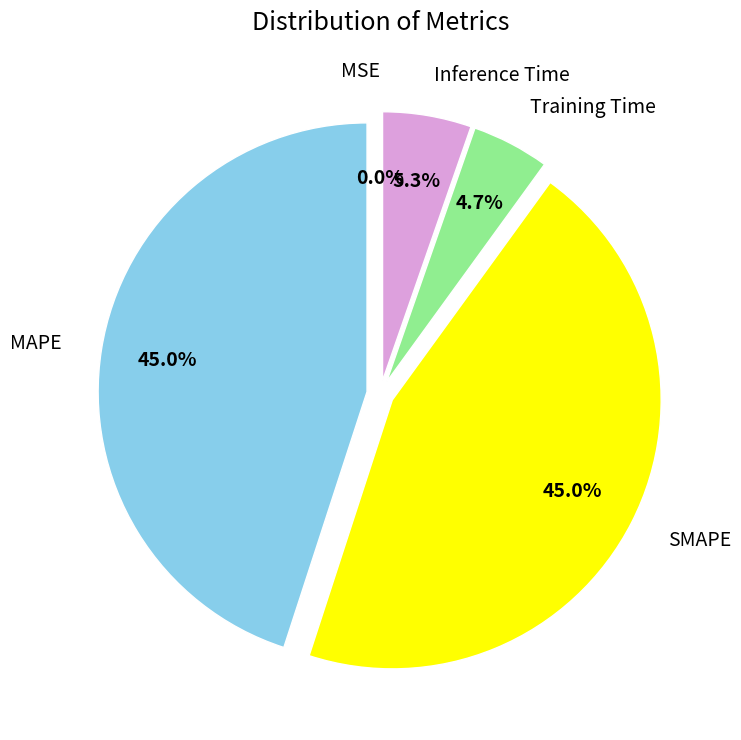

Does MAPE account for over 50% of the chart?

No